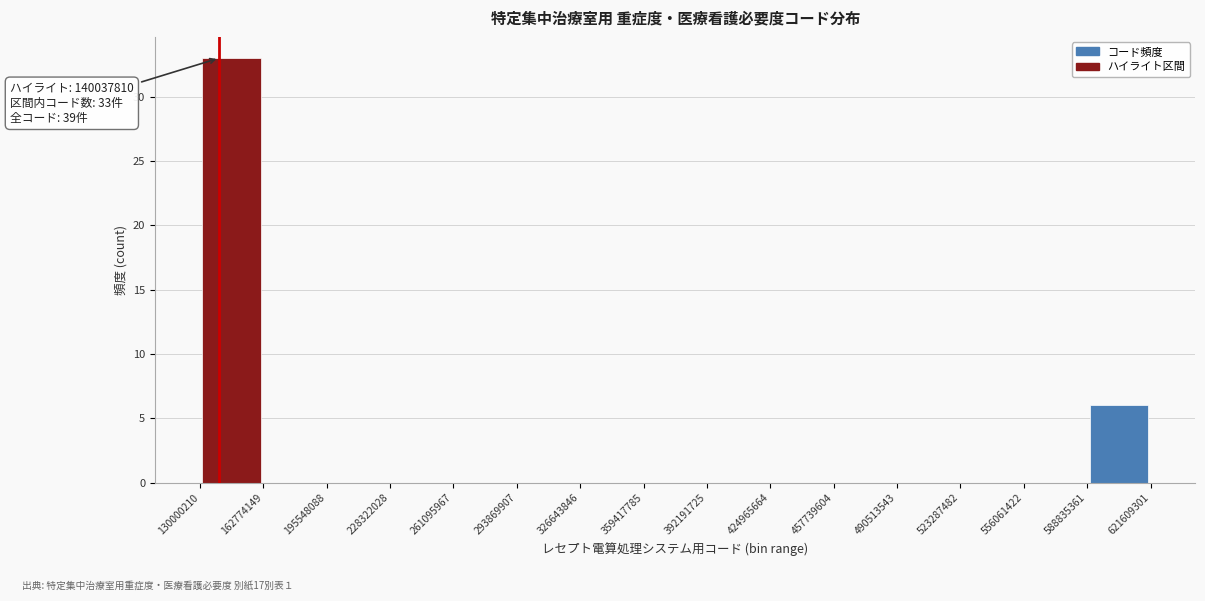

Which range on the x-axis has the tallest bar?

130000210 to 162774149